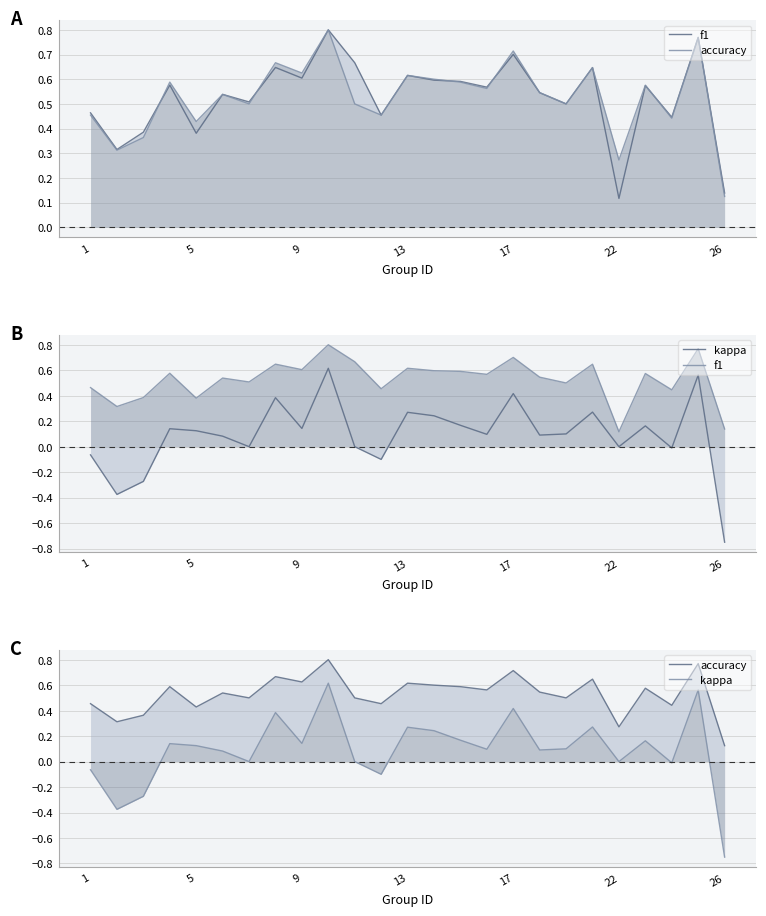

What is the difference between the maximum and minimum values in the f1 series?

0.7